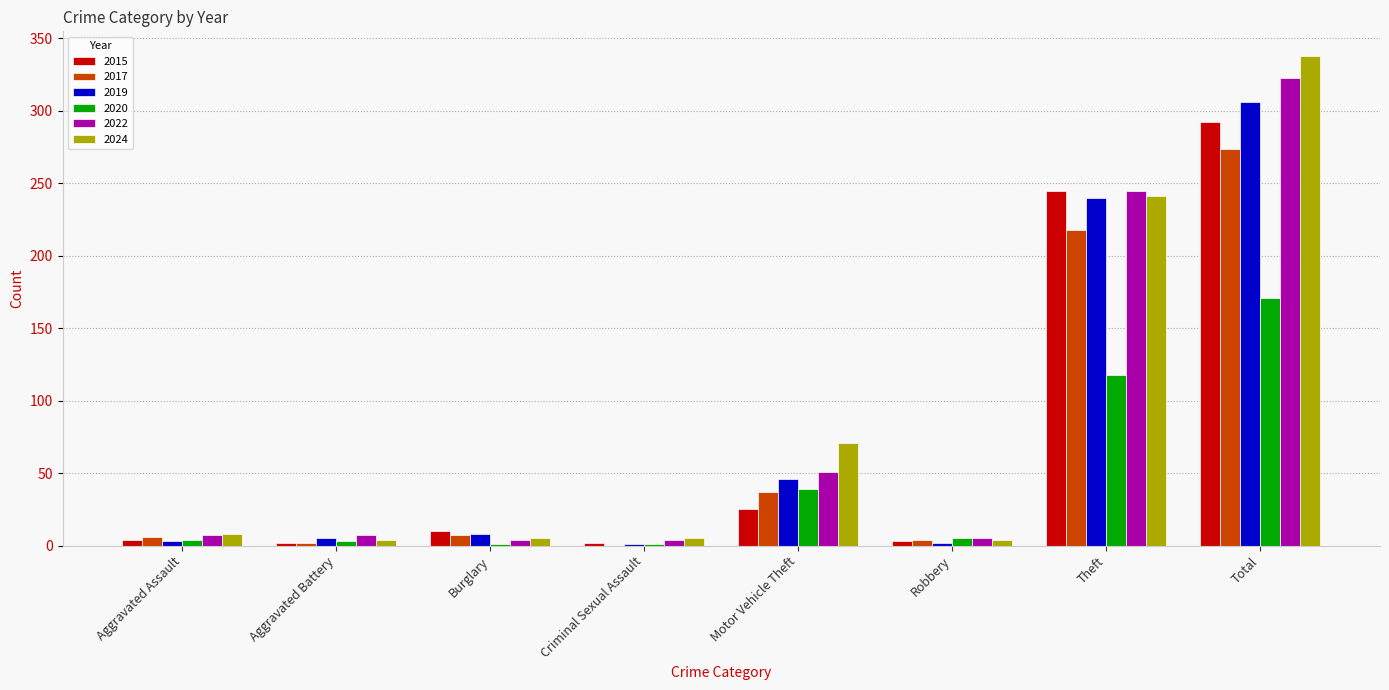

How many series are shown in this chart?

6